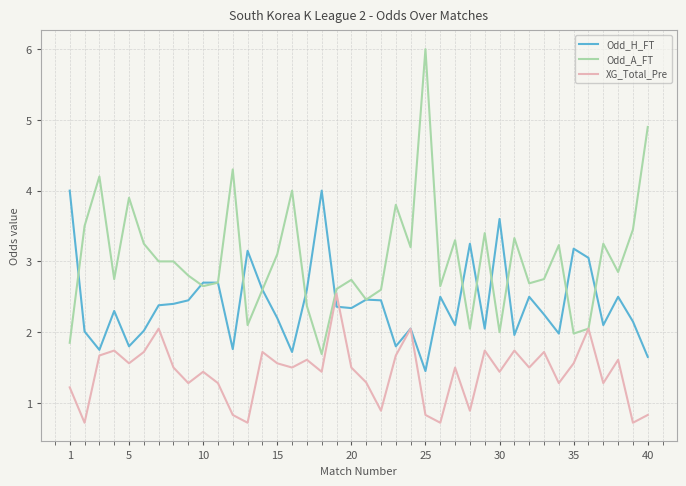

Is this an area chart (filled region under the line)?

No